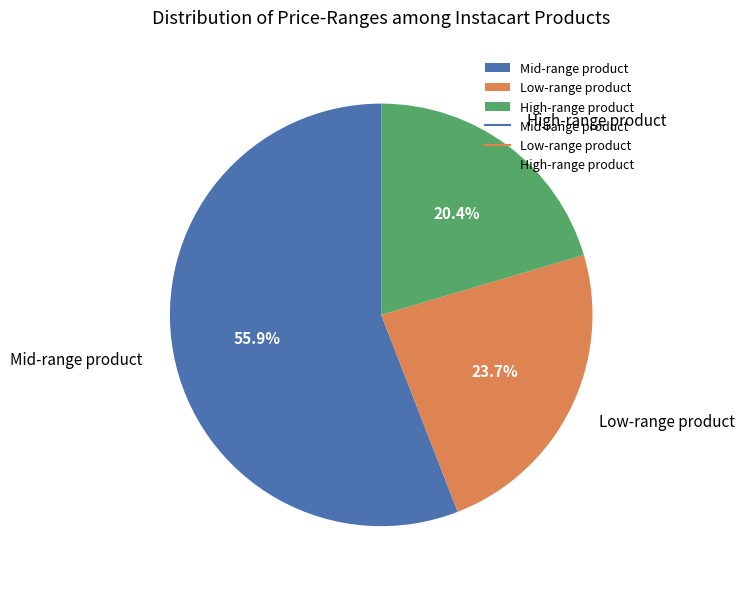

Between High-range product and Low-range product, which is larger?

Low-range product